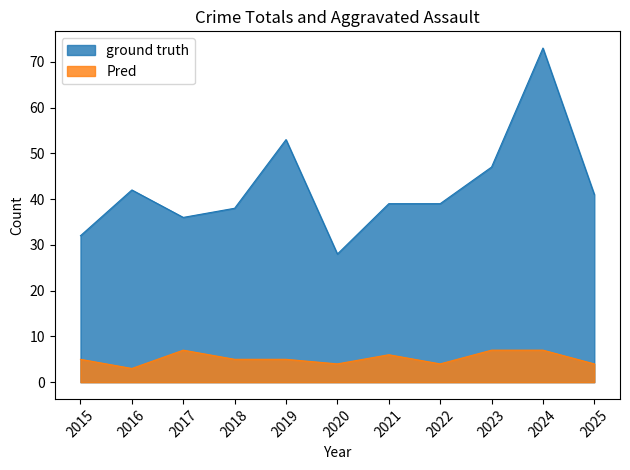

What are all the series names shown in the legend?

ground truth, Pred